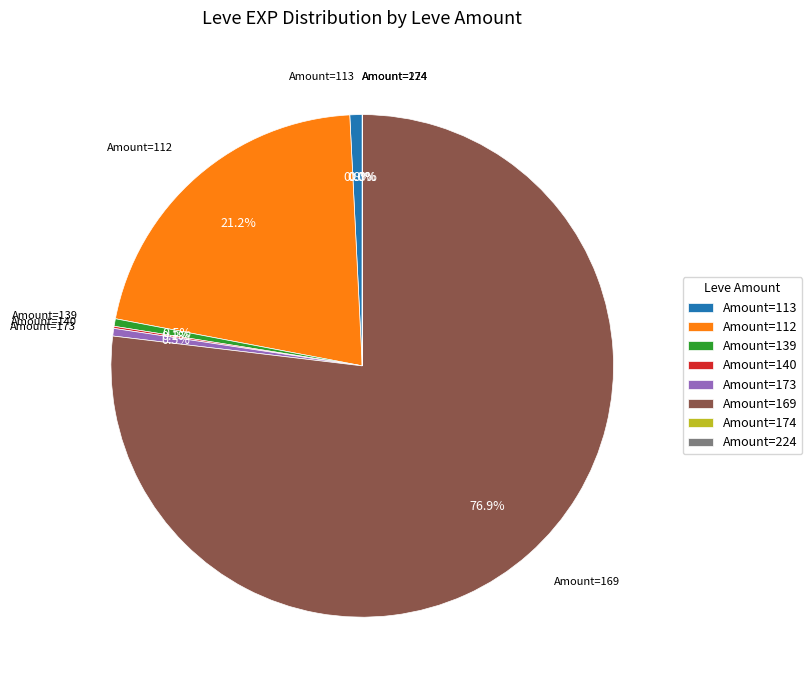

Between Amount=173 and Amount=112, which is larger?

Amount=112